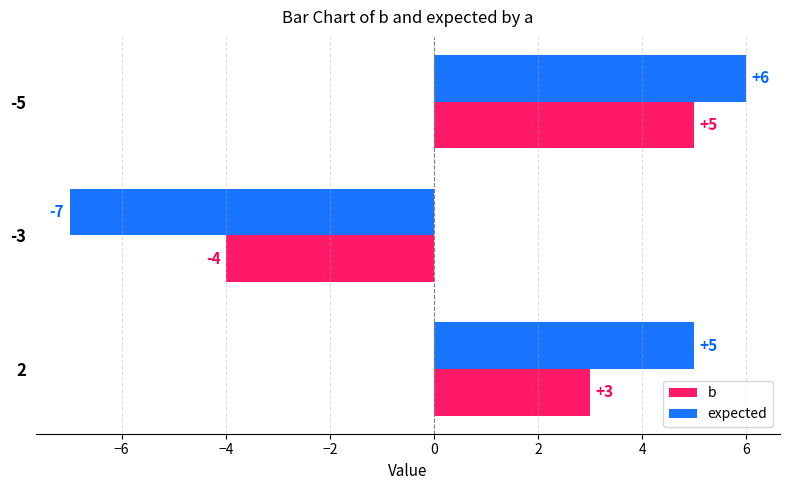

The b series shows 3 at 2. True or false?

True